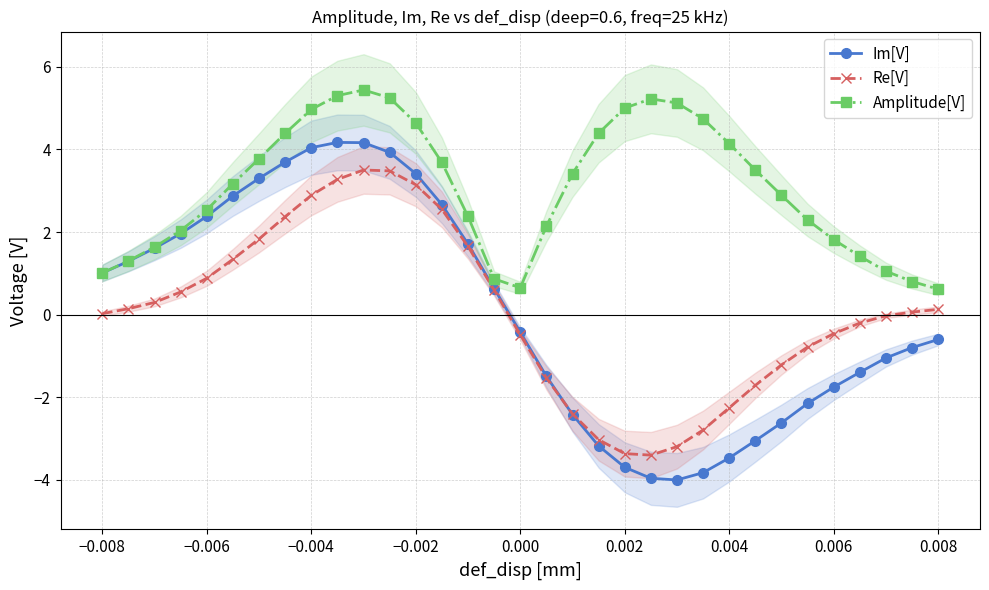

What is the difference between the maximum and second lowest values in the Amplitude[V] series?

4.8